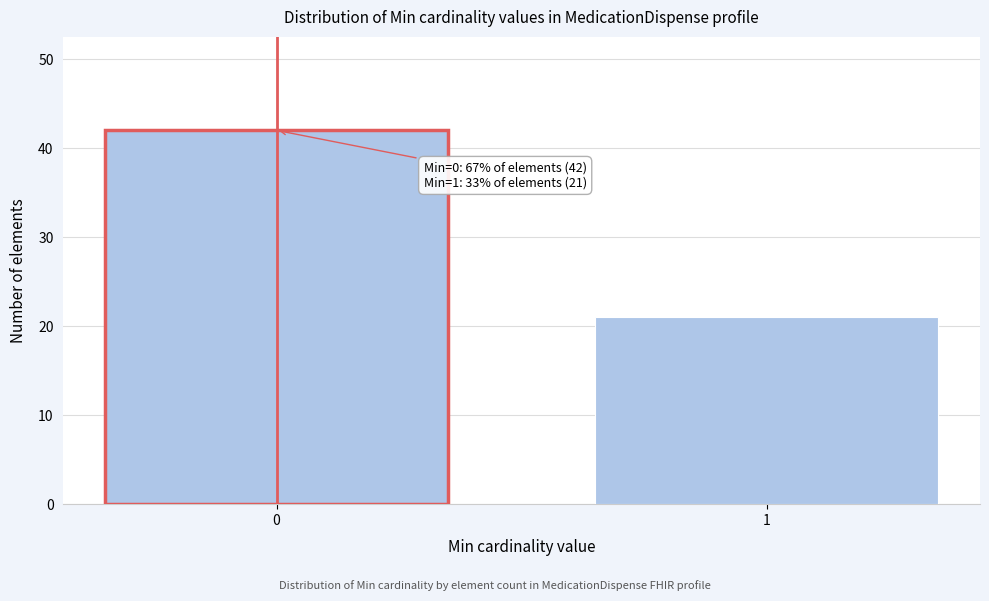

Reading left to right, extract all data points from this chart.

0=42	1=21